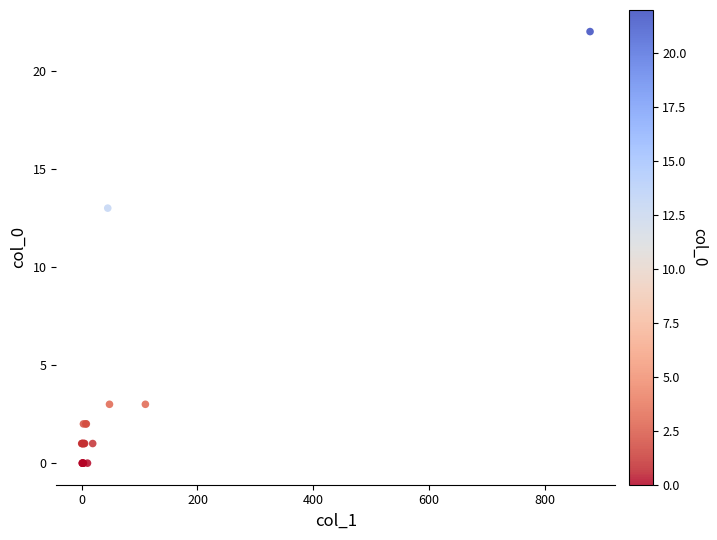

What Y value in the scatter plot is closest to 11?

13